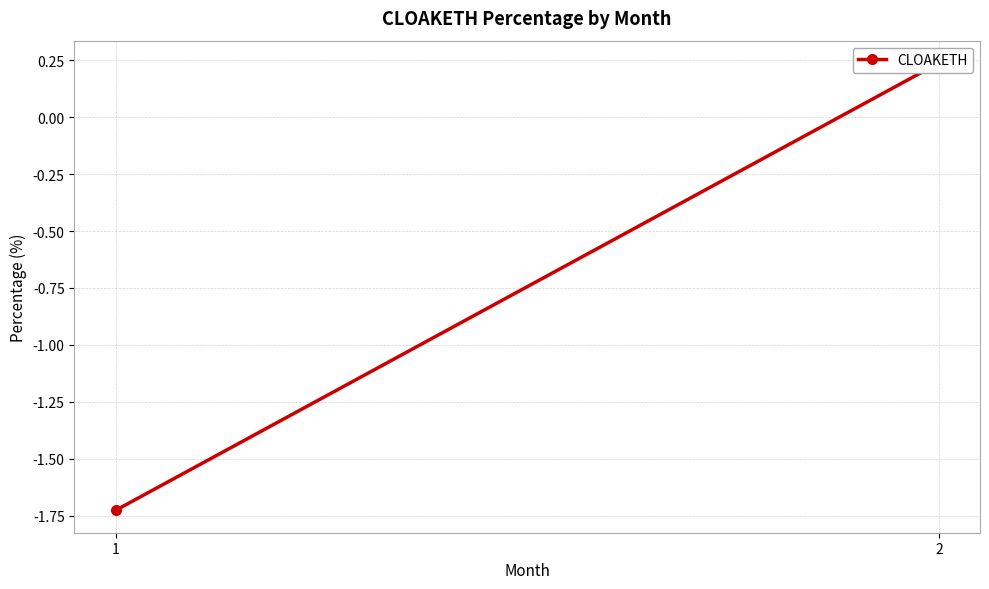

Which label corresponds to the largest value in the chart?

2